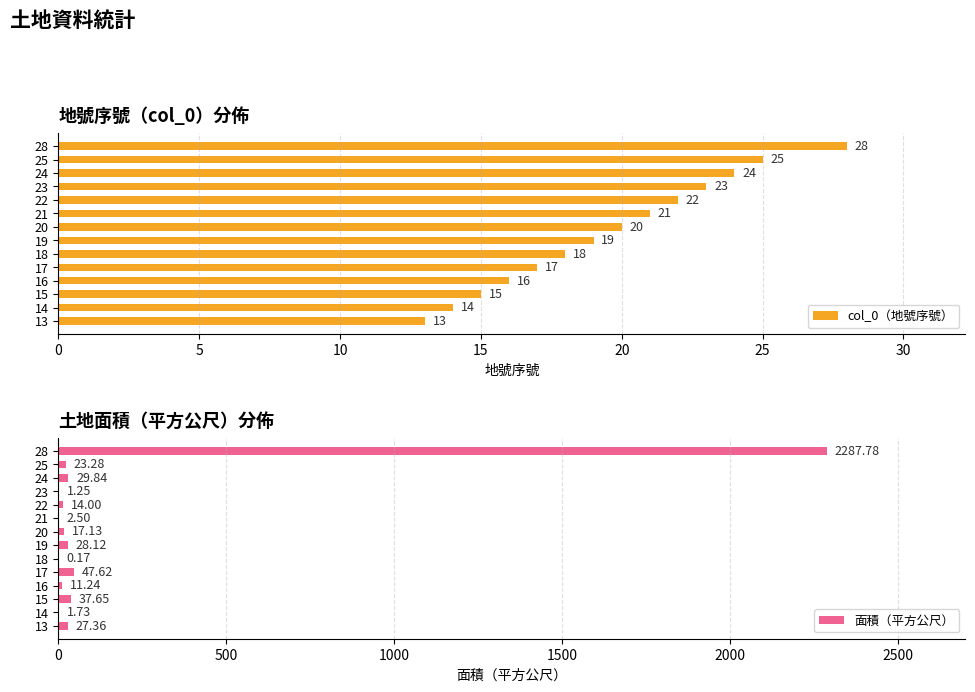

What is the difference between the second highest and second lowest values in the col_0（地號序號） series?

11